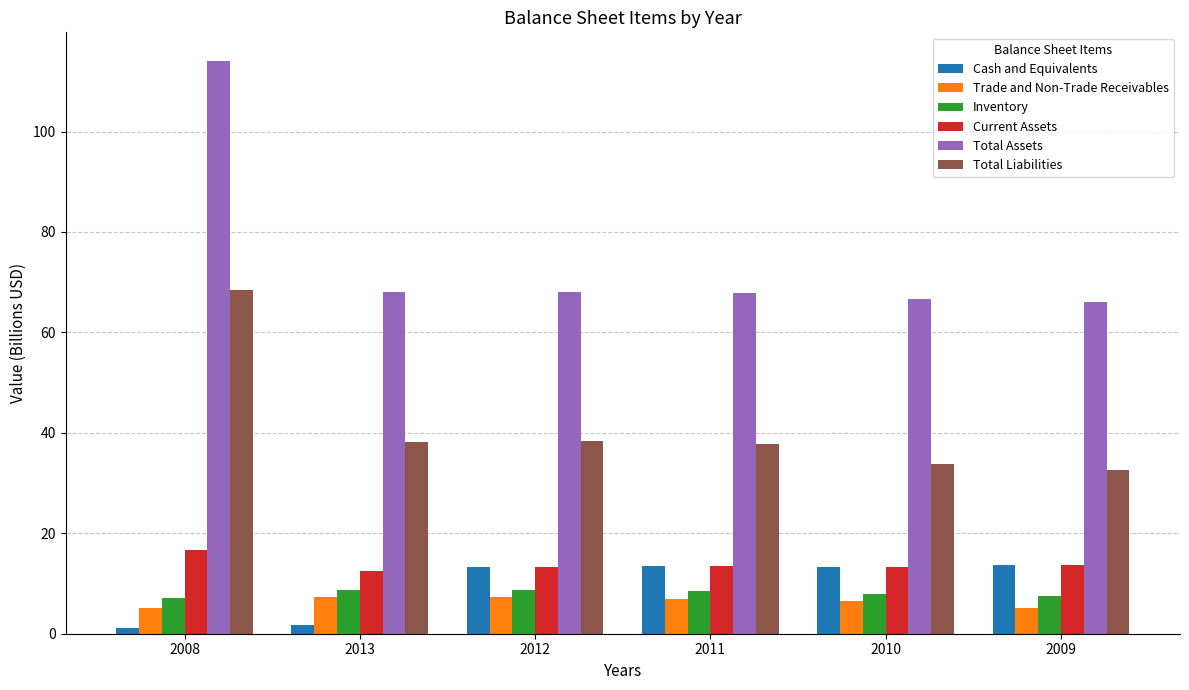

Are the bars horizontal?

No